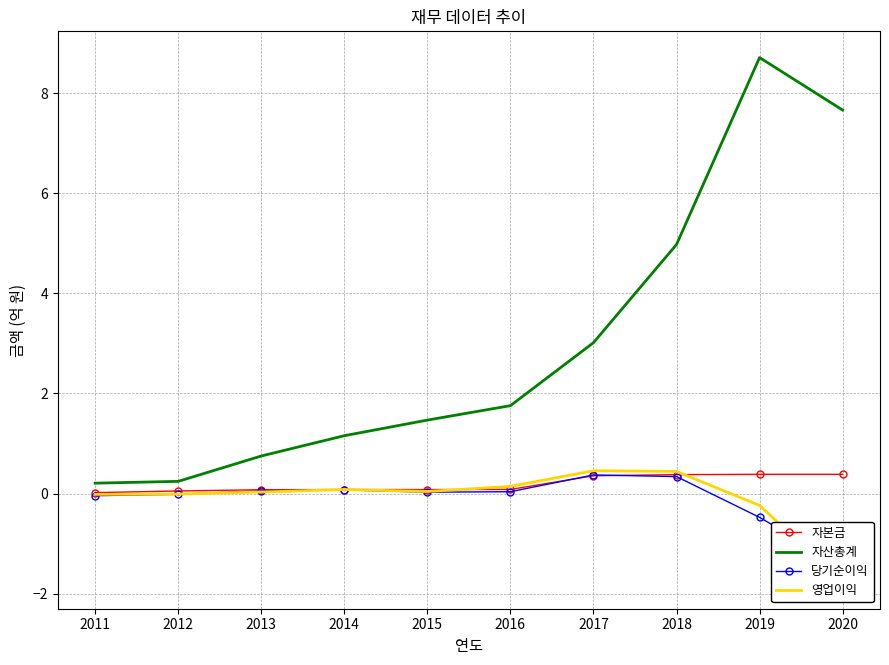

Is it true that 자본금 equals 0.1 at 2013?

True